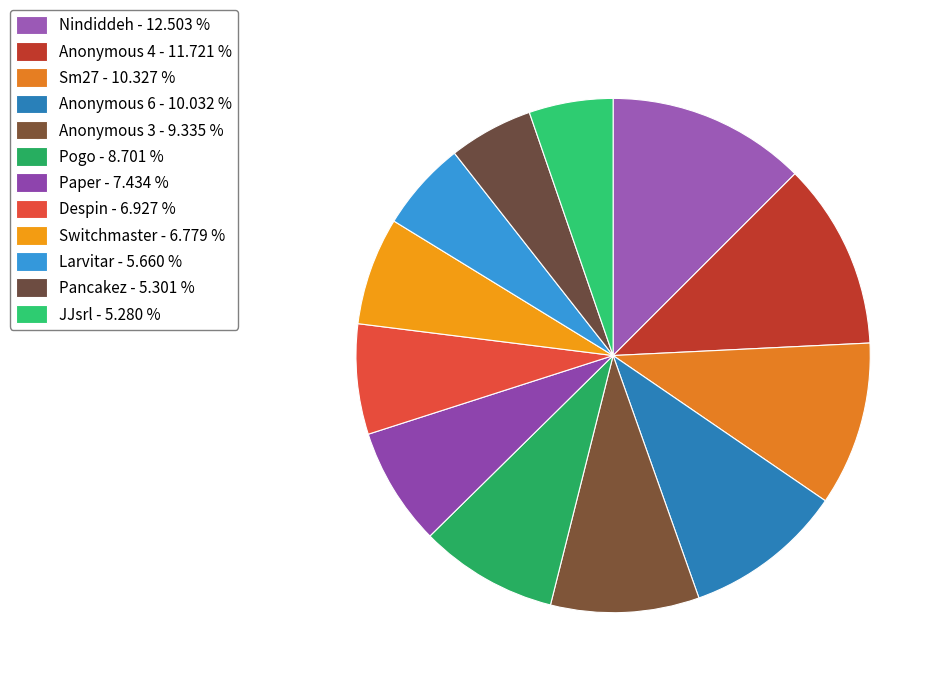

Is the sum of Anonymous 3 and Larvitar greater than half?

No